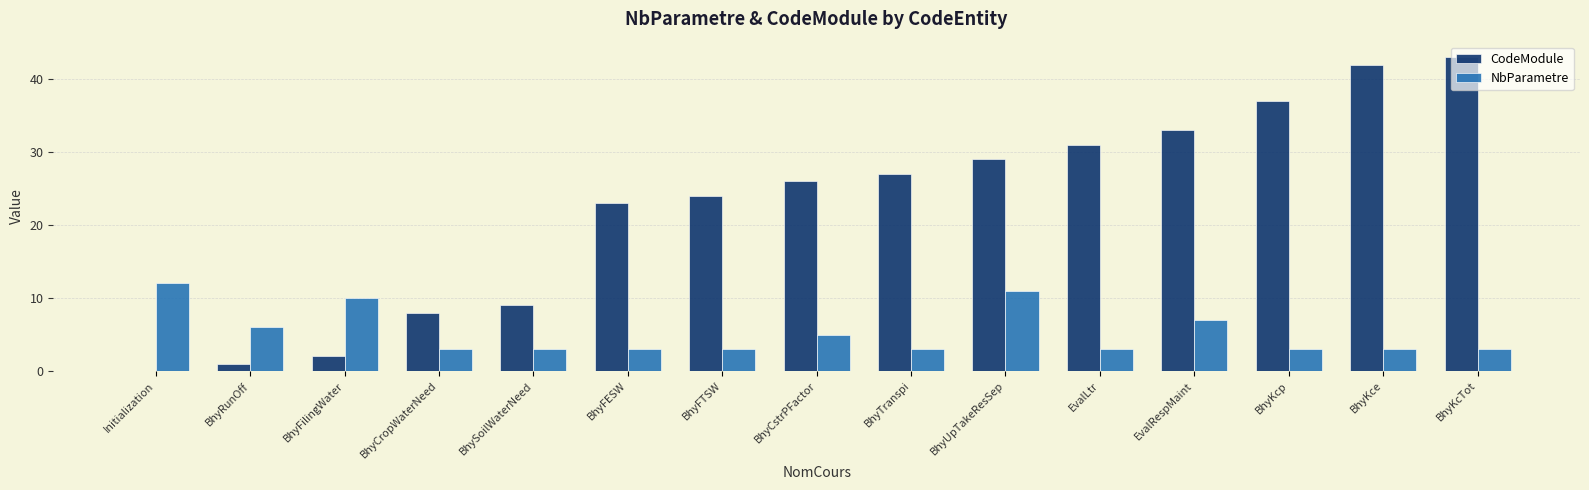

Reading right to left, what are all the values shown in this chart?

CodeModule: BhyKcTot=43	BhyKce=42	BhyKcp=37	EvalRespMaint=33	EvalLtr=31	BhyUpTakeResSep=29	BhyTranspi=27	BhyCstrPFactor=26	BhyFTSW=24	BhyFESW=23	BhySoilWaterNeed=9	BhyCropWaterNeed=8	BhyFilingWater=2	BhyRunOff=1	Initialization=0
NbParametre: BhyKcTot=3	BhyKce=3	BhyKcp=3	EvalRespMaint=7	EvalLtr=3	BhyUpTakeResSep=11	BhyTranspi=3	BhyCstrPFactor=5	BhyFTSW=3	BhyFESW=3	BhySoilWaterNeed=3	BhyCropWaterNeed=3	BhyFilingWater=10	BhyRunOff=6	Initialization=12